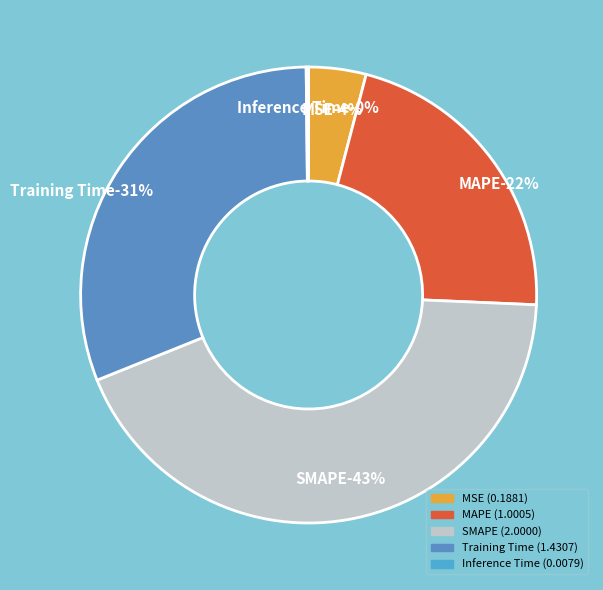

What portion of the pie excludes MAPE?

78.4%